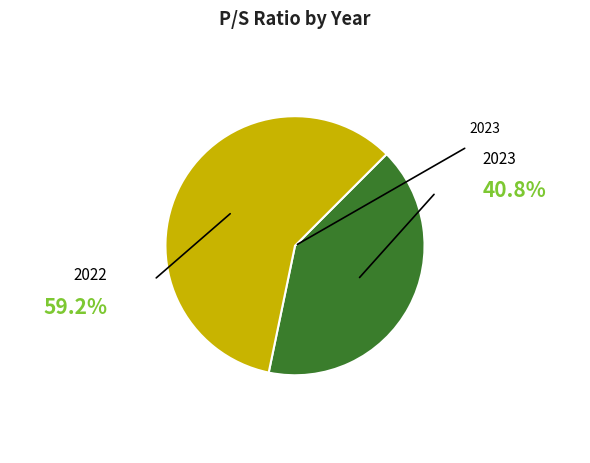

Which category has the biggest portion of the pie?

2022